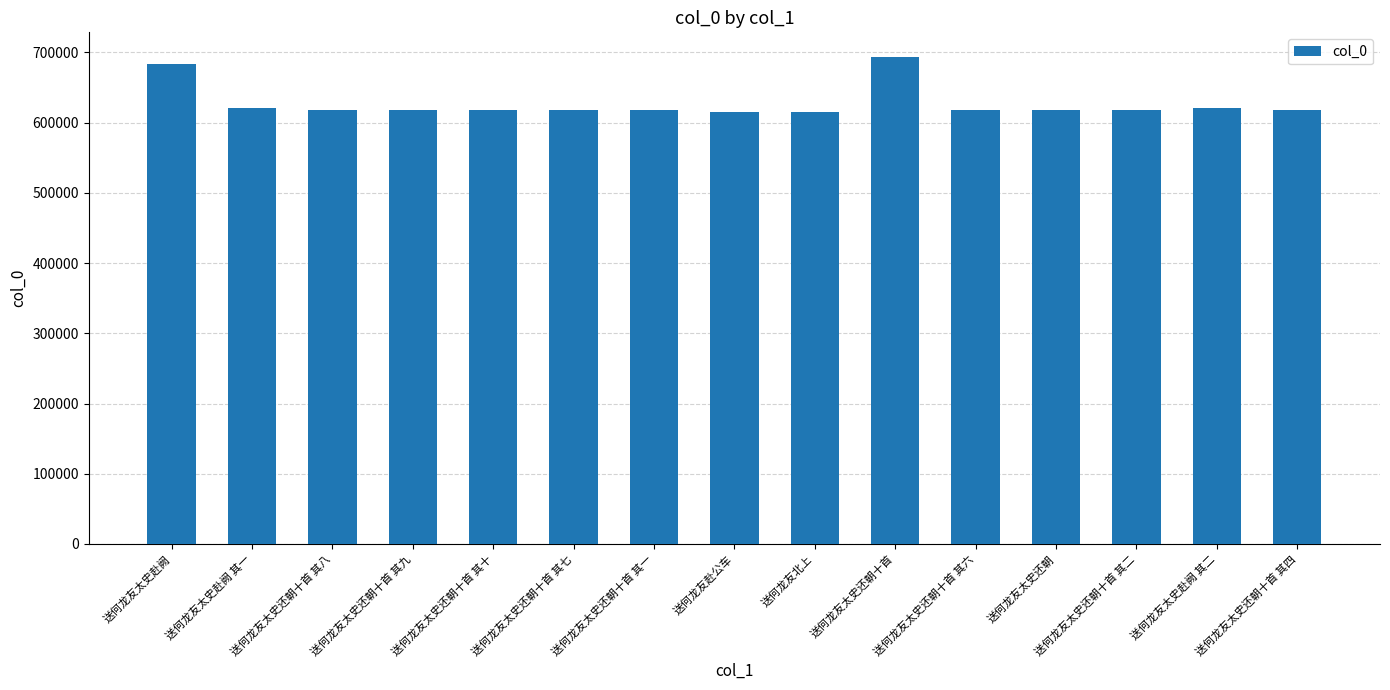

What is the value of the 5th bar from the left?

617585